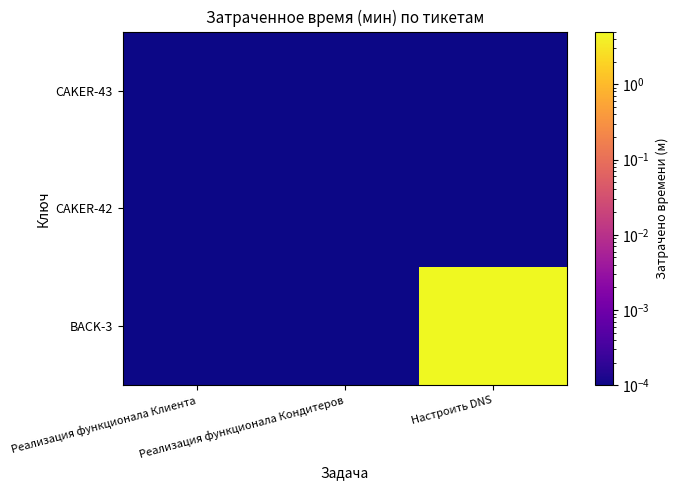

Reading left to right, extract all data points from this chart.

CAKER-43: Реализация функционала Клиента=0.0	Реализация функционала Кондитеров=0.0	Настроить DNS=0.0
CAKER-42: Реализация функционала Клиента=0.0	Реализация функционала Кондитеров=0.0	Настроить DNS=0.0
BACK-3: Реализация функционала Клиента=0.0	Реализация функционала Кондитеров=0.0	Настроить DNS=5.0